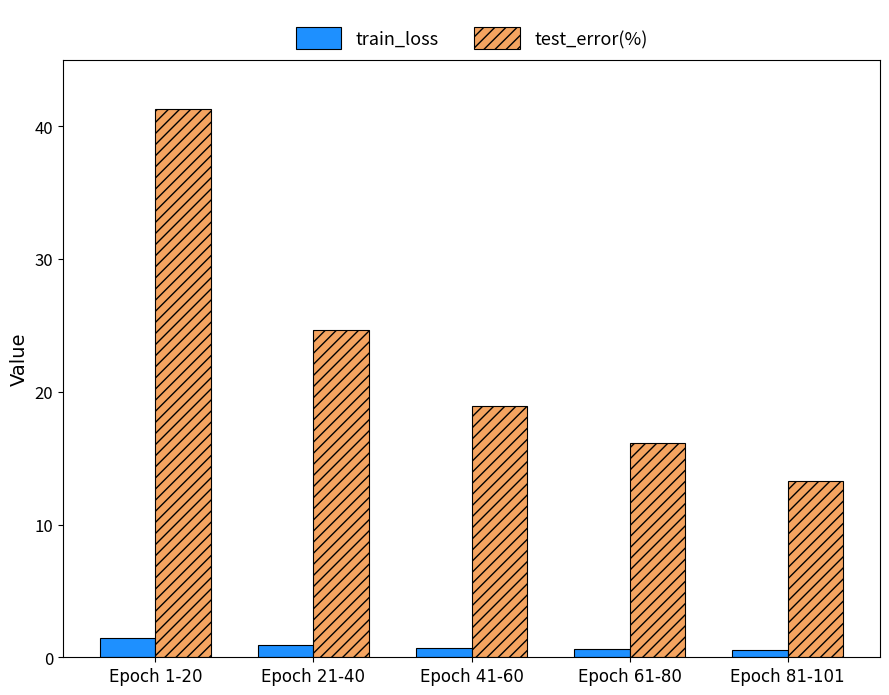

What is the difference between the second highest and minimum values in the train_loss series?

0.4